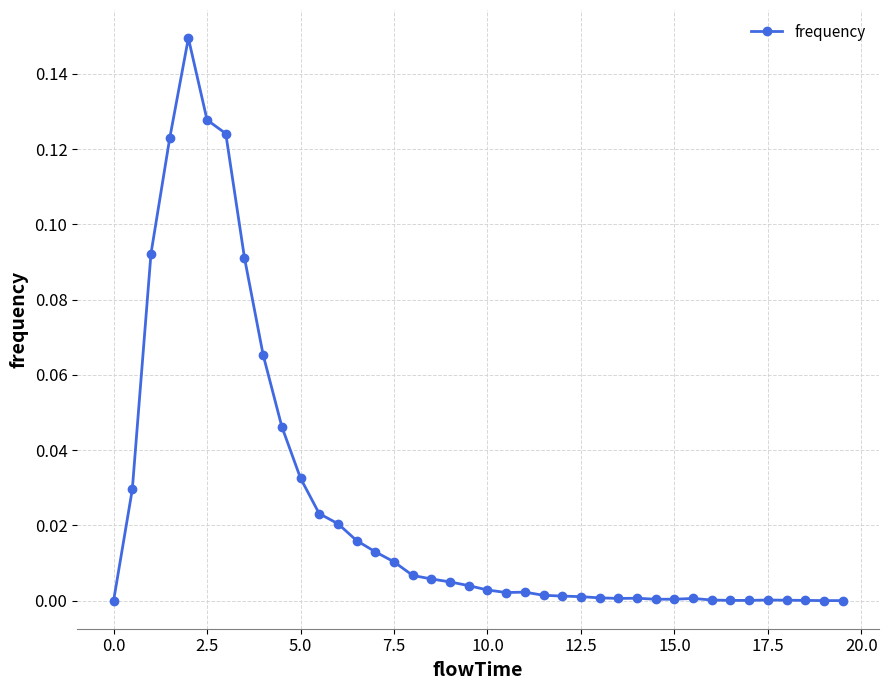

What is the sum of all values?

1.0